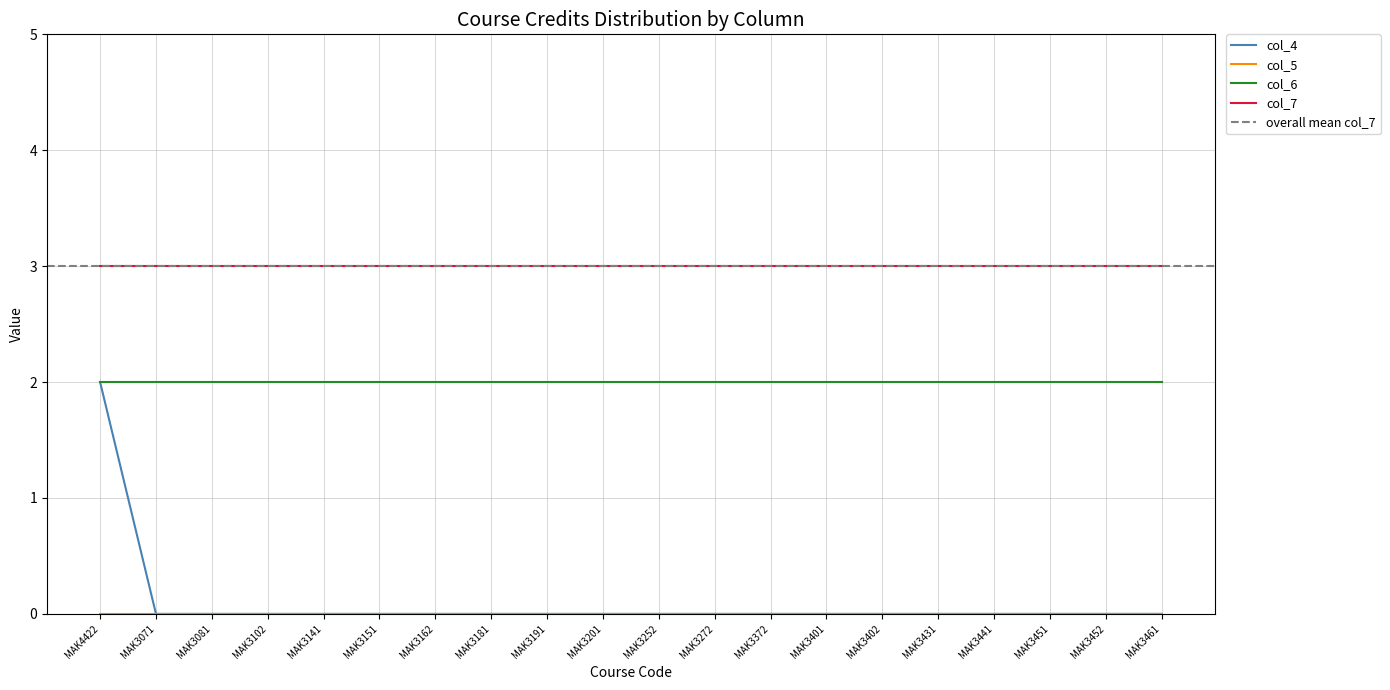

True or false: col_5 has more than 2 points higher than both neighbors.

False